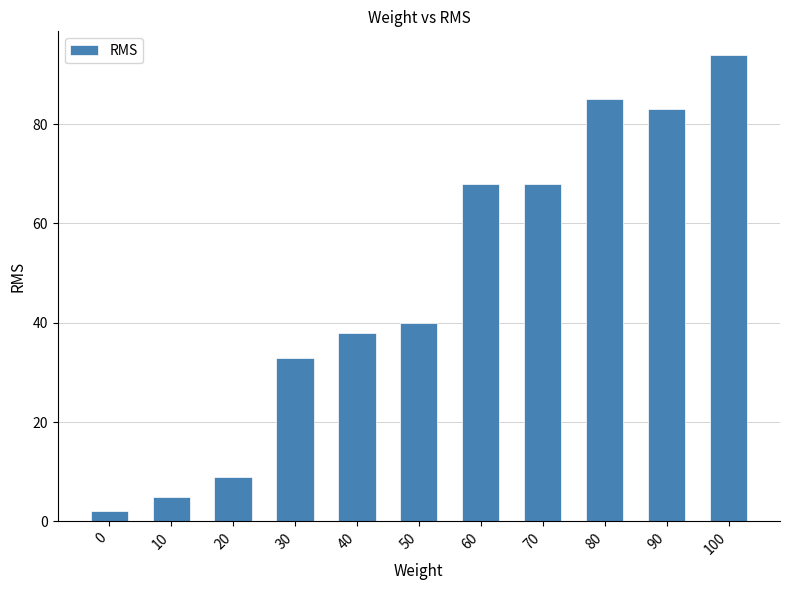

The value at 20 is 9. True or false?

True